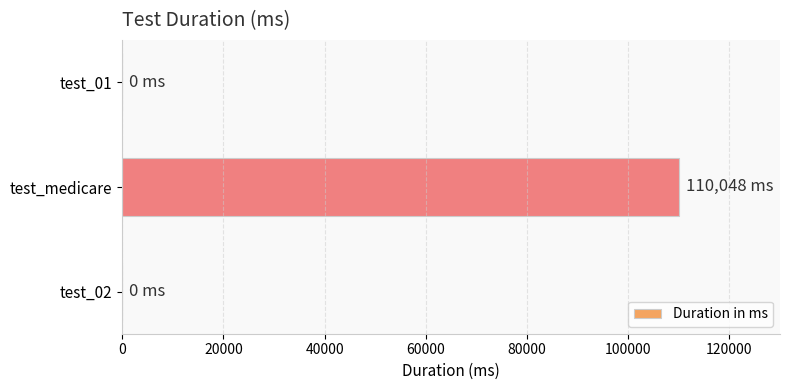

What is the maximum value shown in the chart?

110048